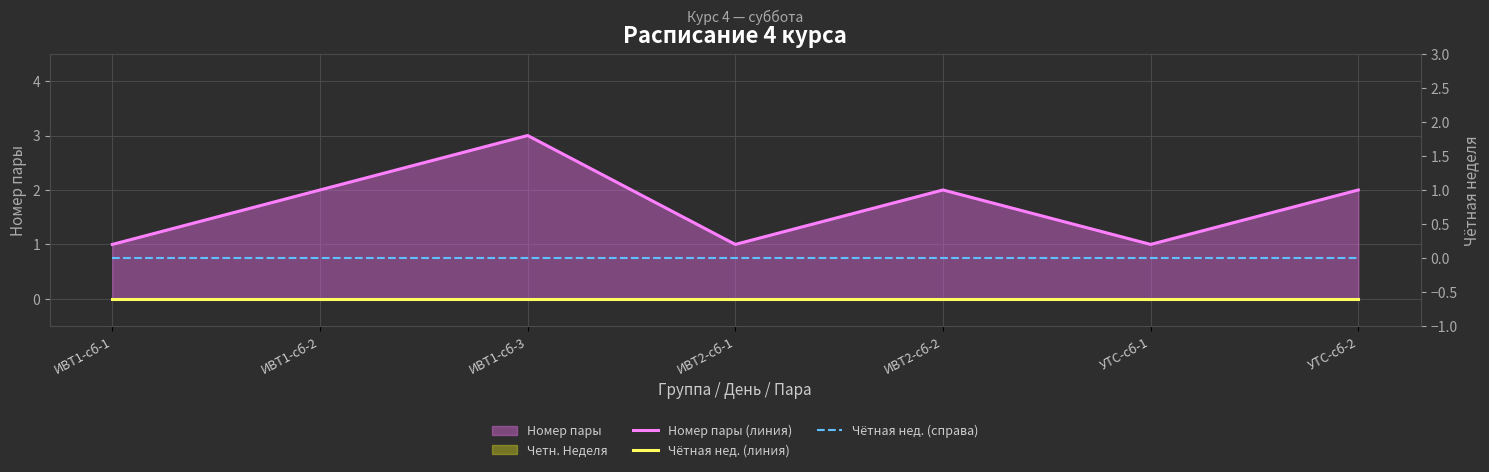

At which label is Чётная нед. (справа) closest to 0?

ИВТ1-сб-1